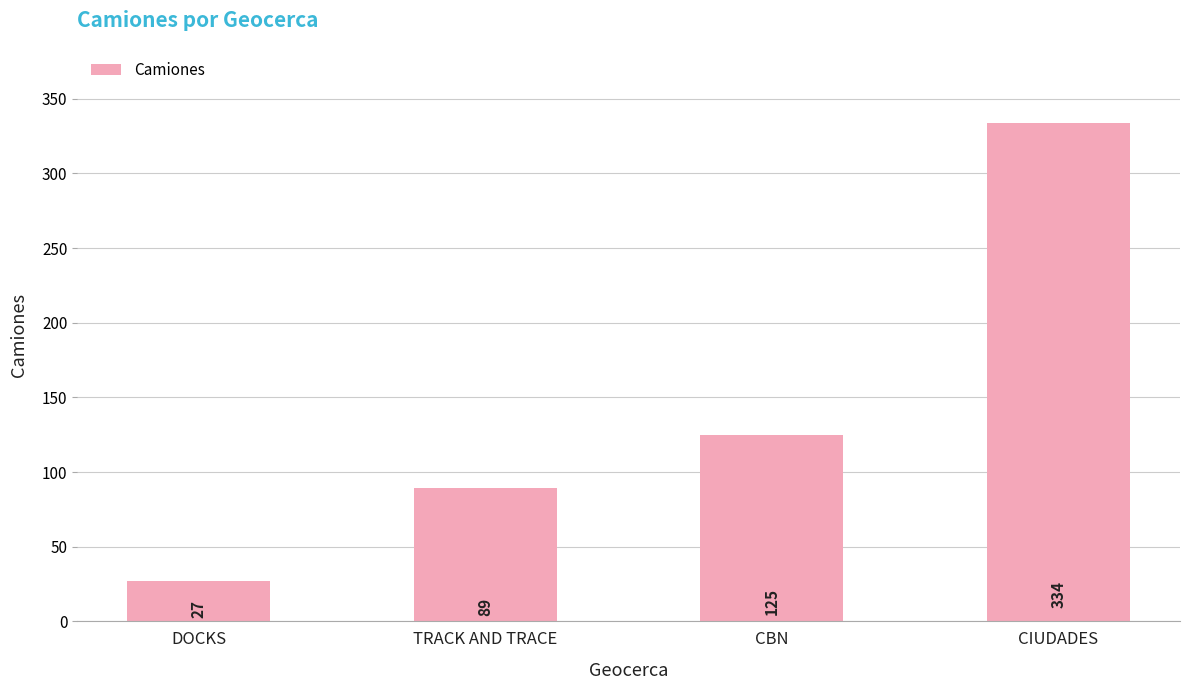

What is the label of the 2nd bar from the left?

TRACK AND TRACE